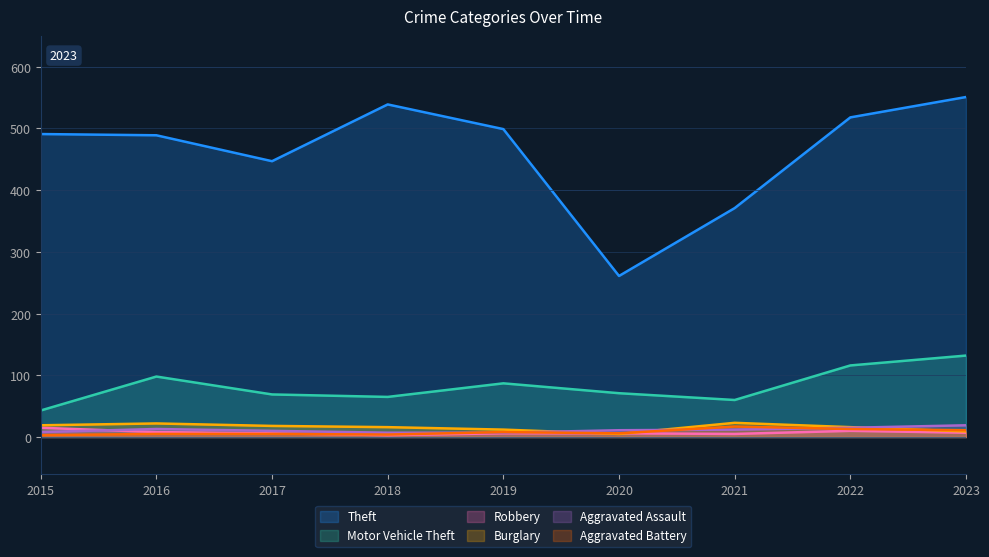

At how many categories does at least one series exceed 245?

9